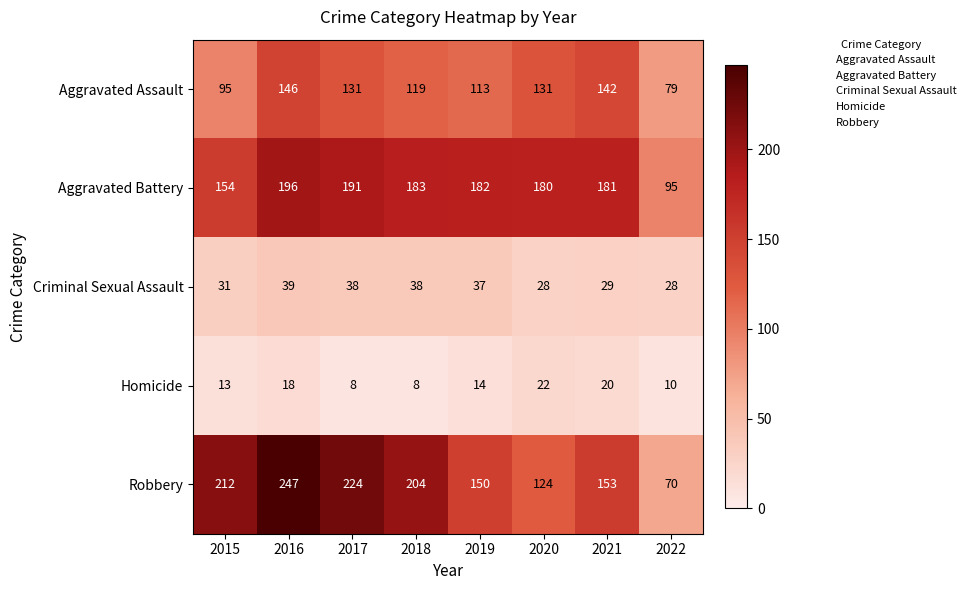

The value of Aggravated Assault at 2021 is 200. True or false?

False